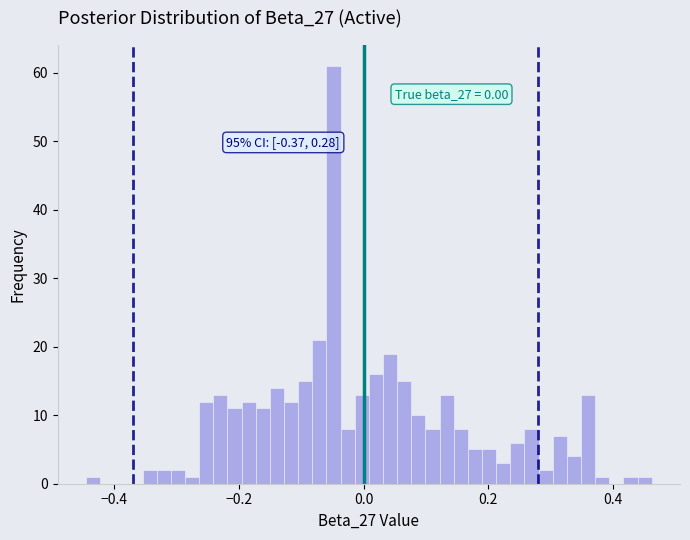

Around what value on the x-axis is the tallest bar? Give the approximate position of its centre, as read against the axis.

-0.04